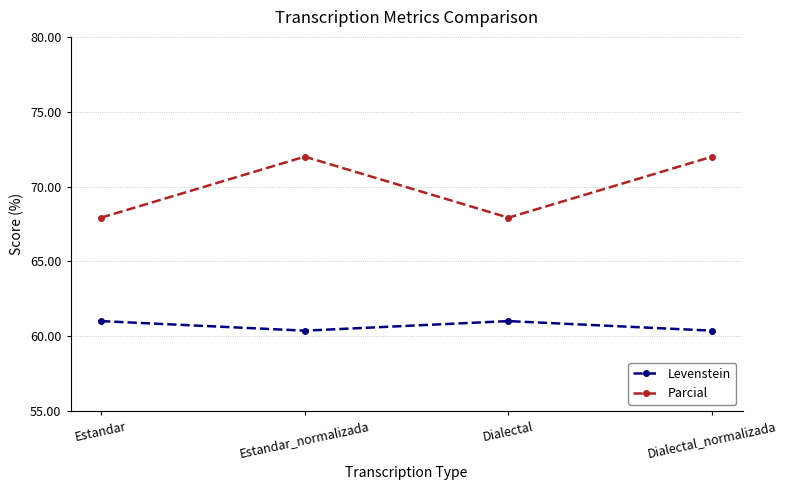

What position from the left is Dialectal?

3